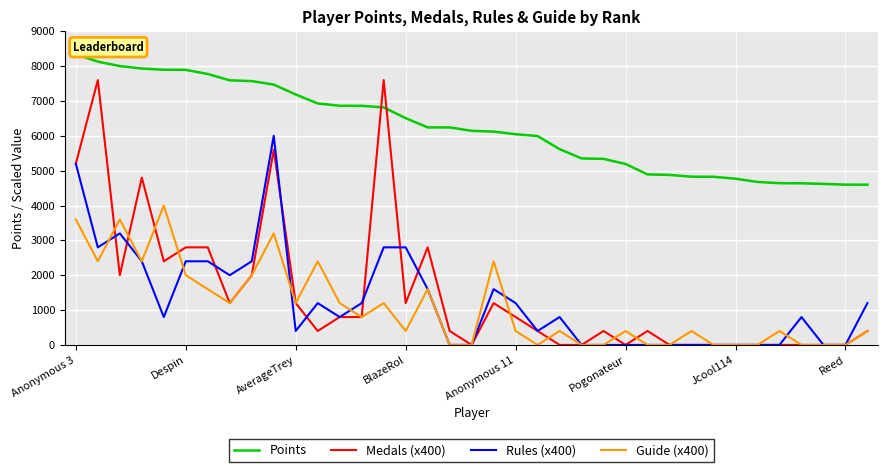

Which series has the widest spread of values?

Medals (x400)